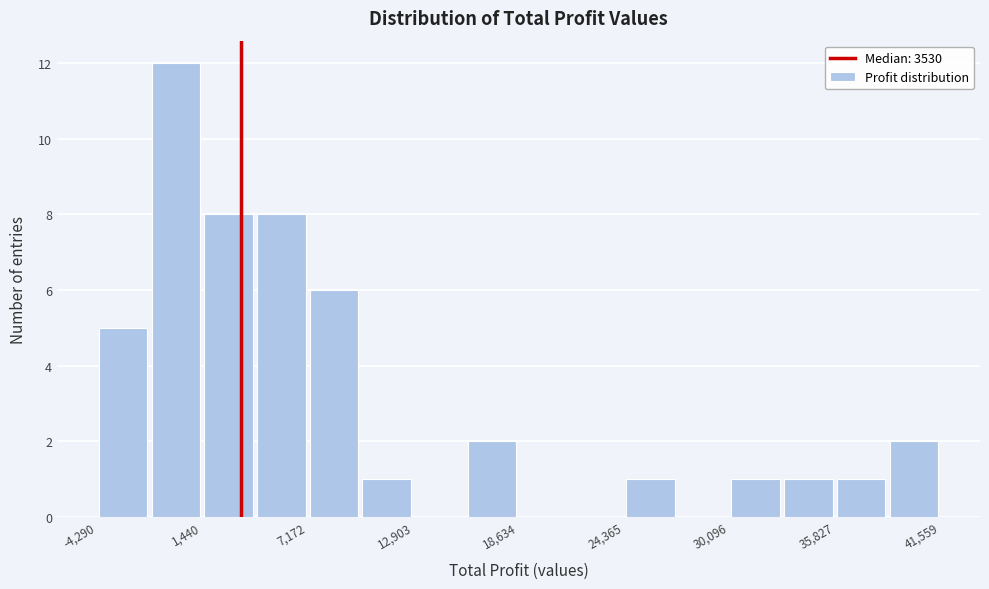

Read against the x-axis, roughly where is the centre of the tallest bar?

0